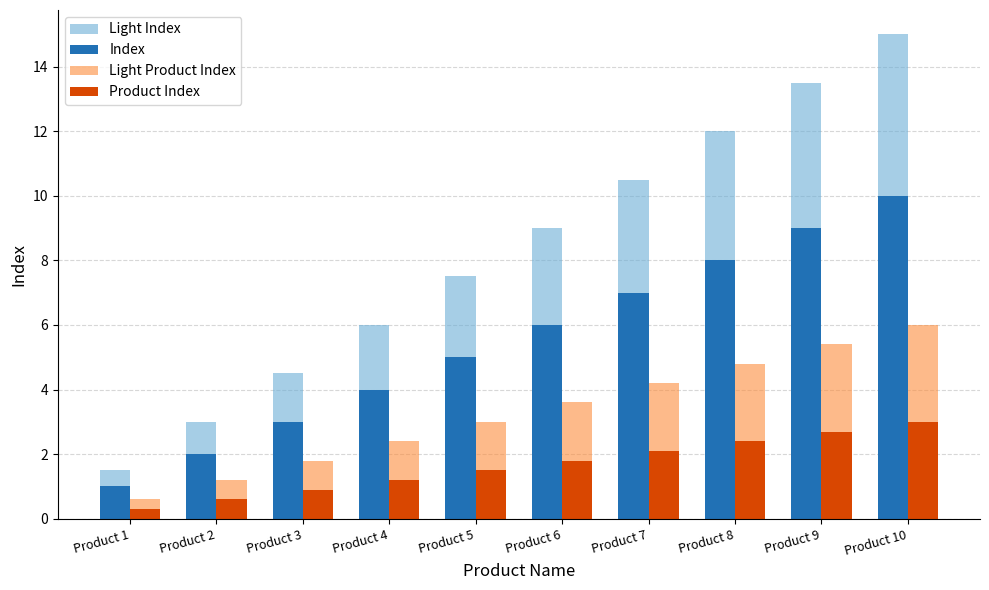

Which category has the lowest value in the Light Index series?

Product 1